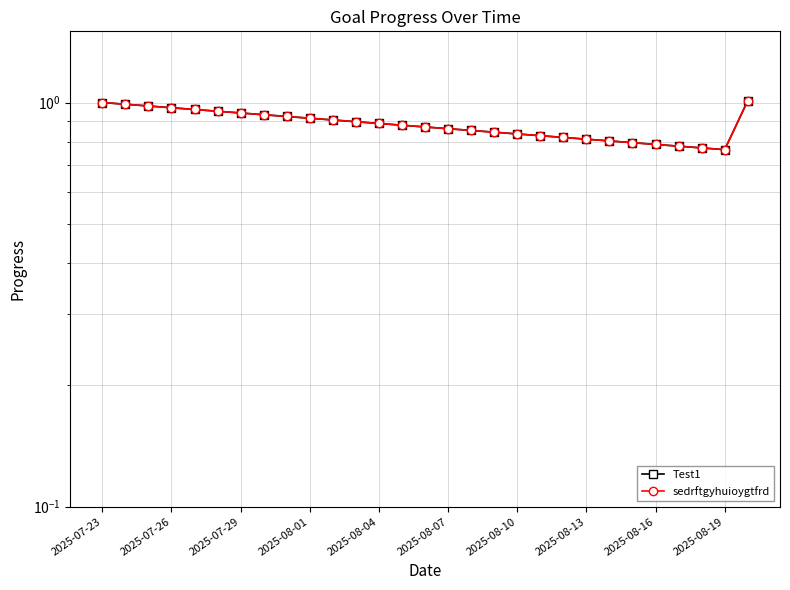

What position from the left is 2025-08-04?

5